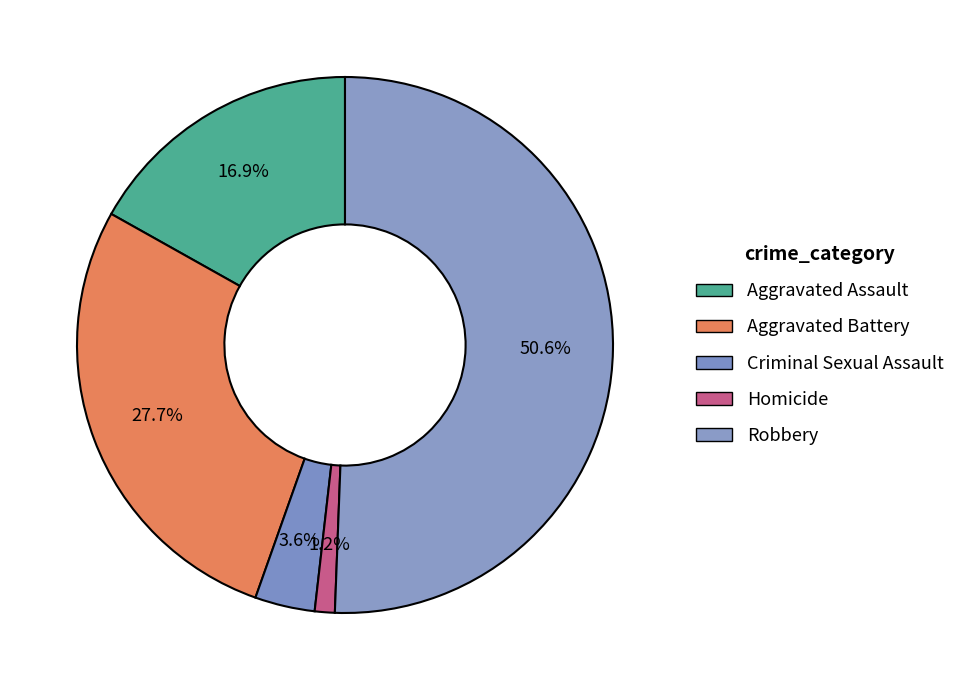

How many segments does this pie chart have?

5